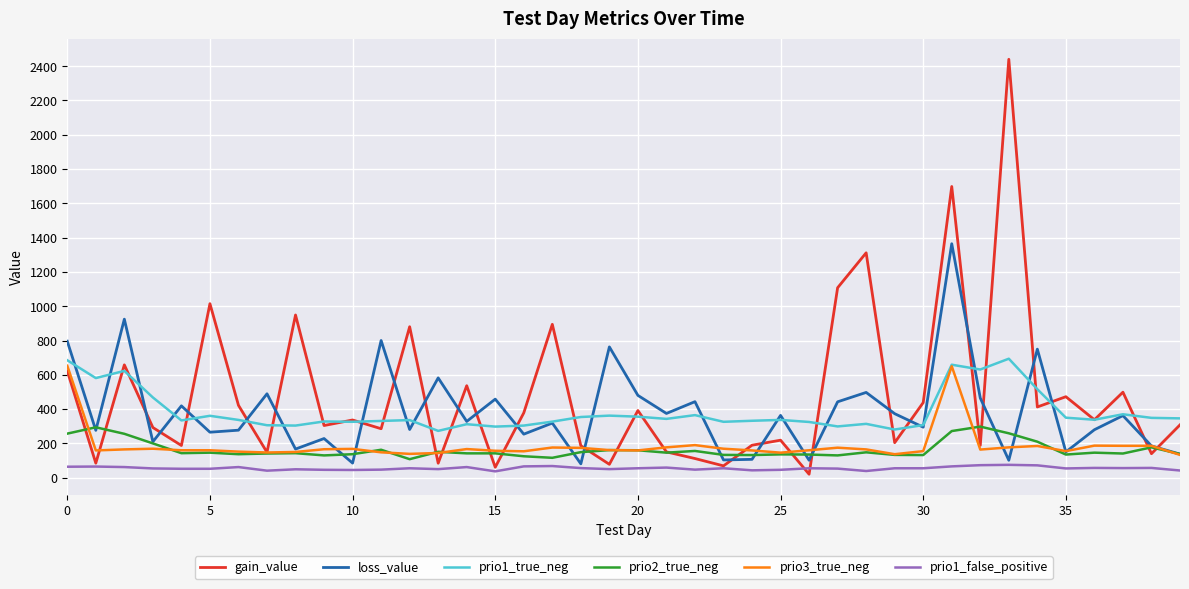

Which series has the largest range (max minus min)?

gain_value